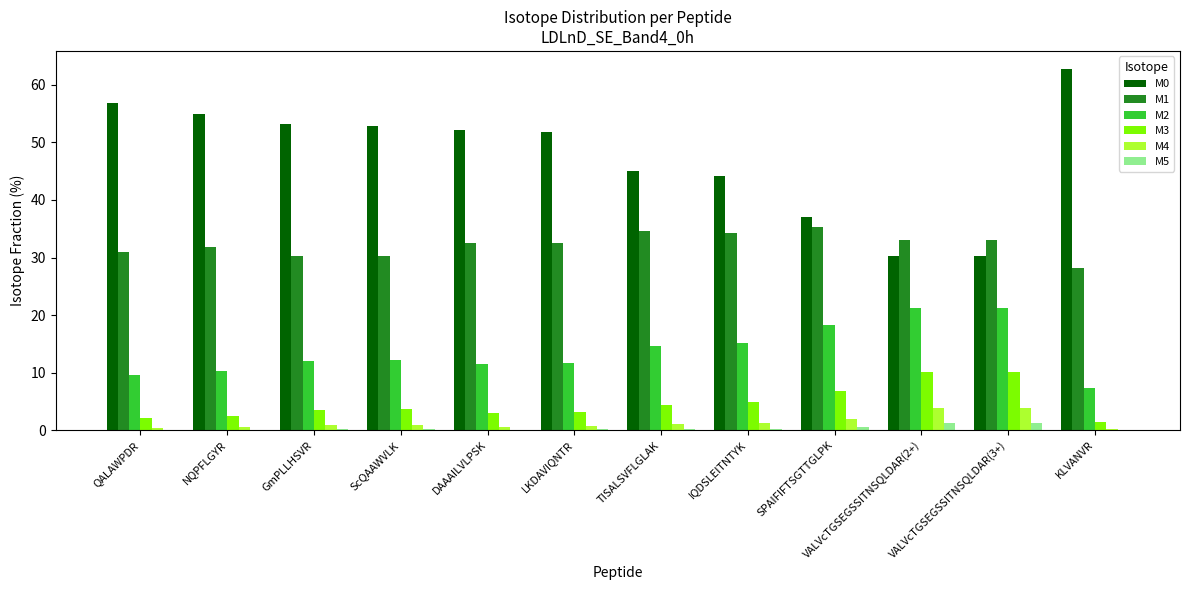

What is the sum of the M3 values at SPAIFIFTSGTTGLPK and LKDAVIQNTR?

9.8